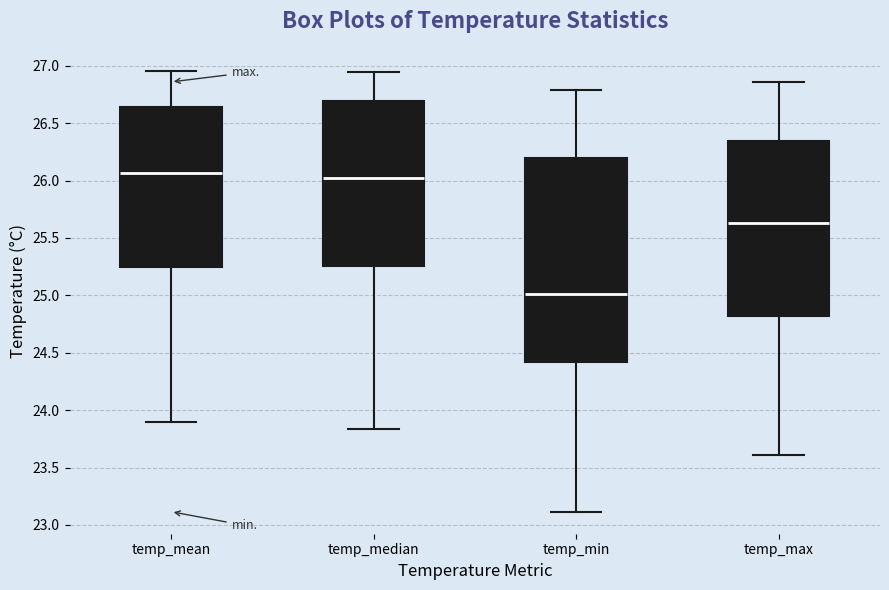

Where does the median line of the box for temp_median sit on the y-axis? The values are not printed on the chart, so give them approximately, as read against the axis.

26.05